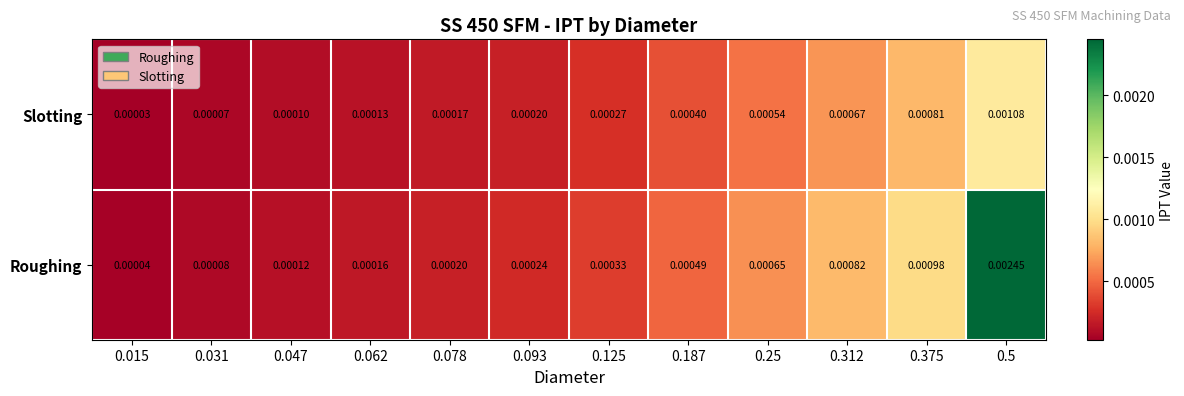

Which series has the widest spread of values?

Roughing